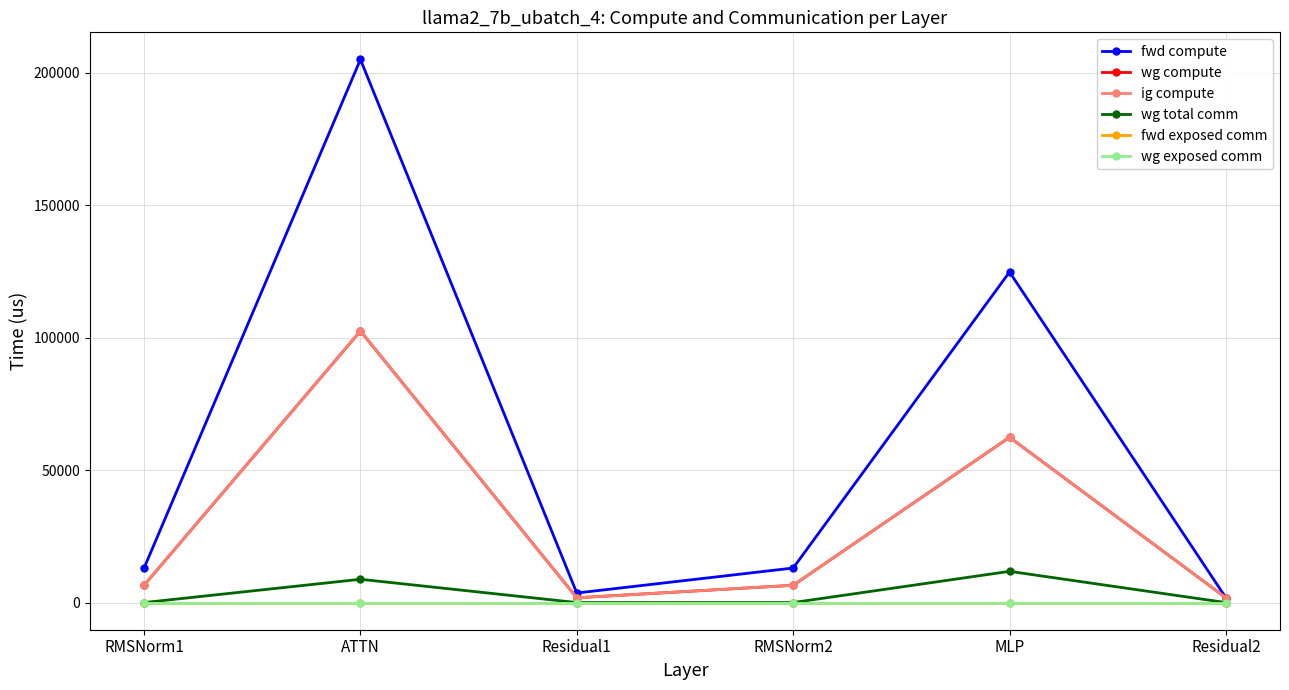

Which has a higher value, RMSNorm2 or Residual2?

RMSNorm2